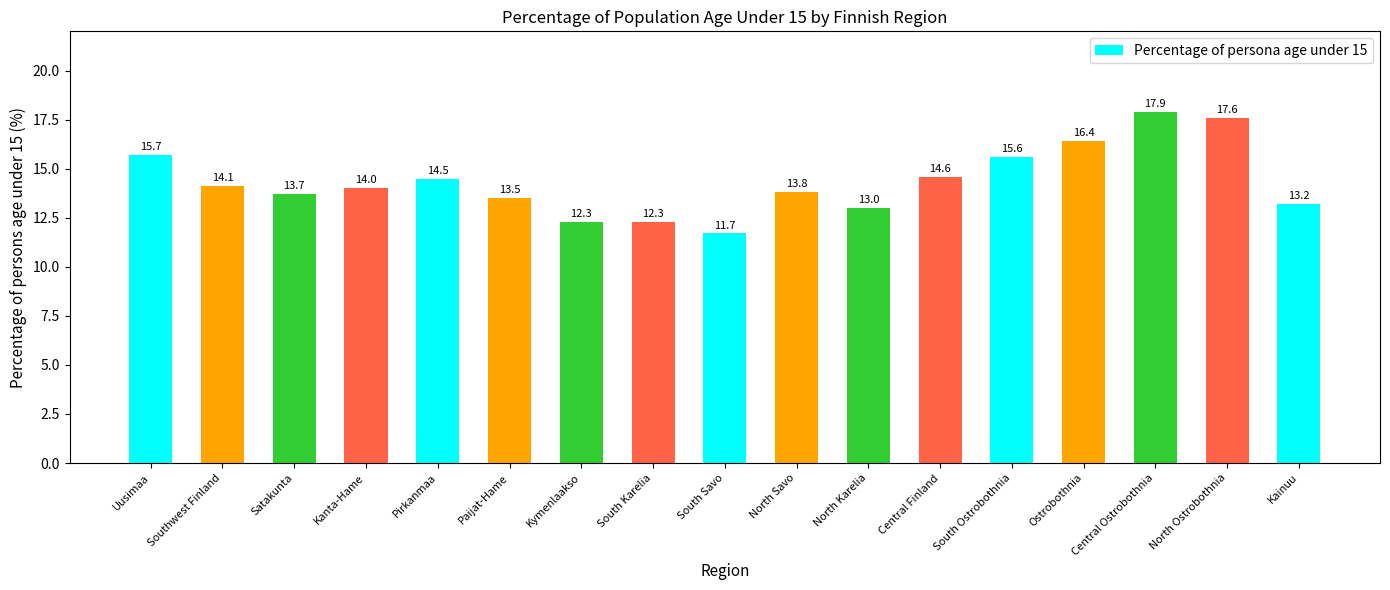

Reading left to right, what are all the values shown in this chart?

15.7	14.1	13.7	14.0	14.5	13.5	12.3	12.3	11.7	13.8	13.0	14.6	15.6	16.4	17.9	17.6	13.2